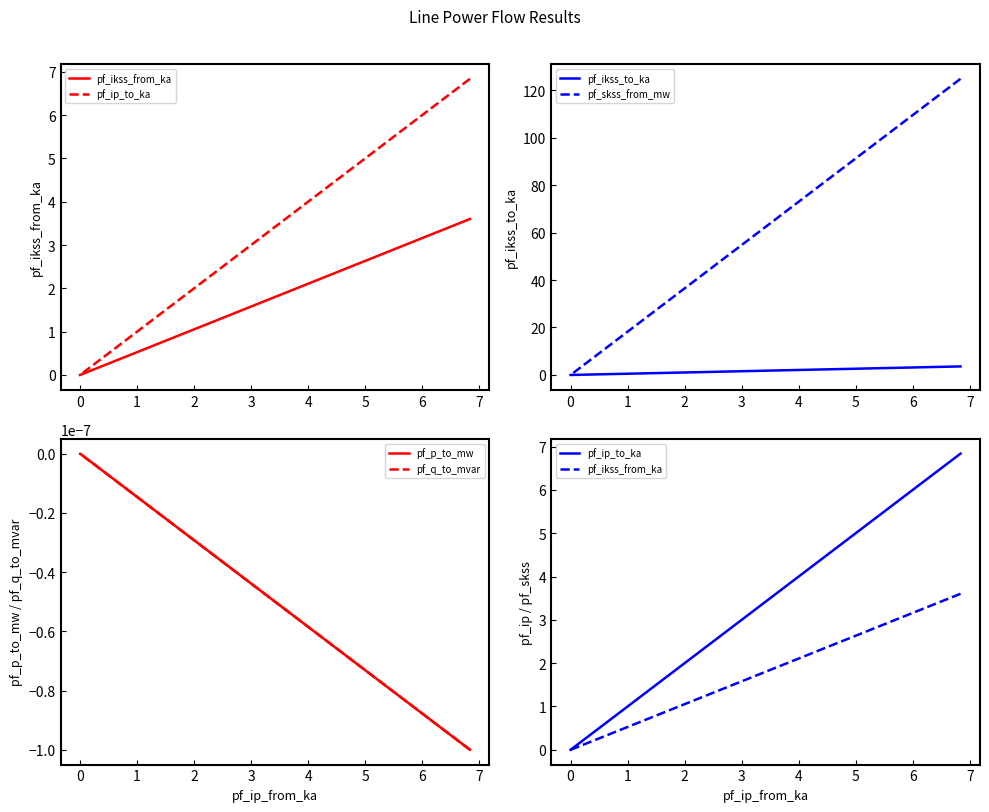

What is the sum of all pf_ikss_from_ka values?

3.6